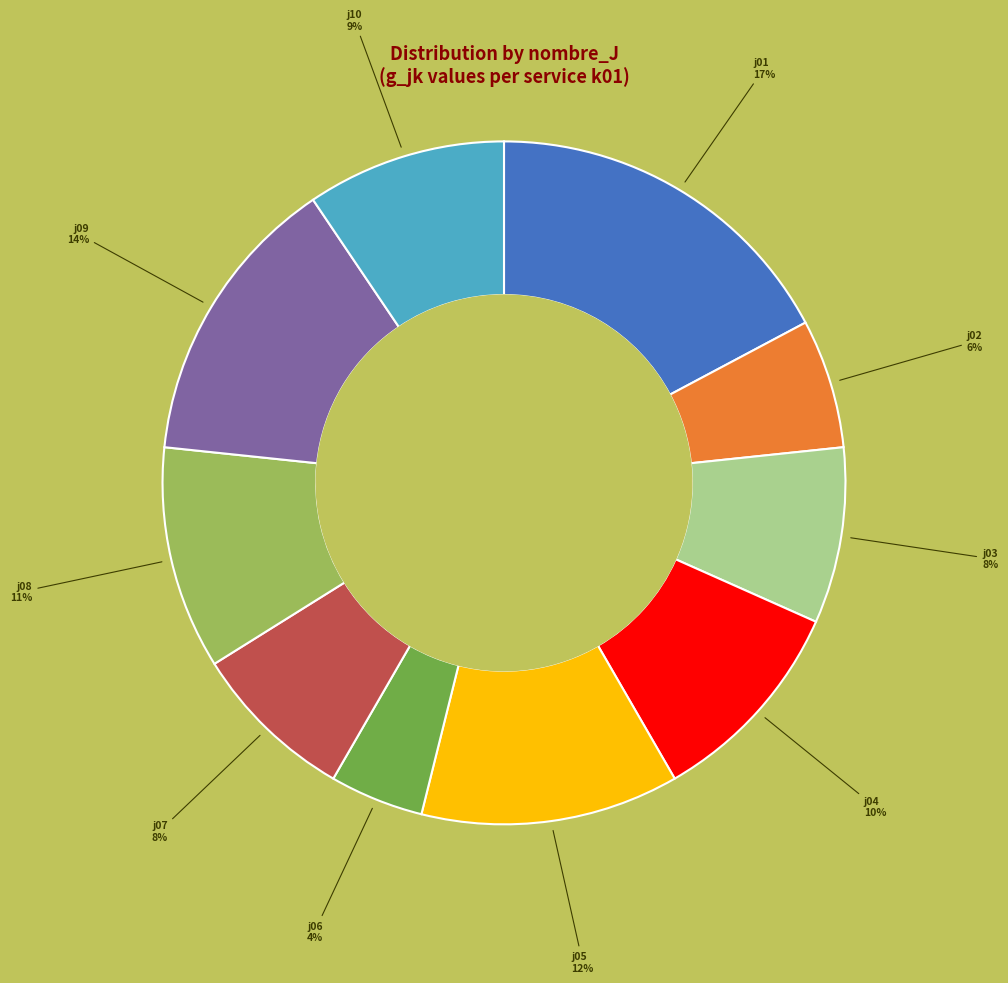

Approximately how many times larger is the value at j05 compared to j10?

1.3